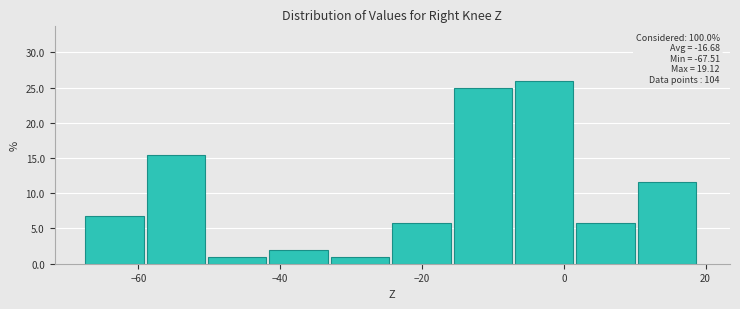

Which range on the x-axis has the tallest bar?

-6 to 2